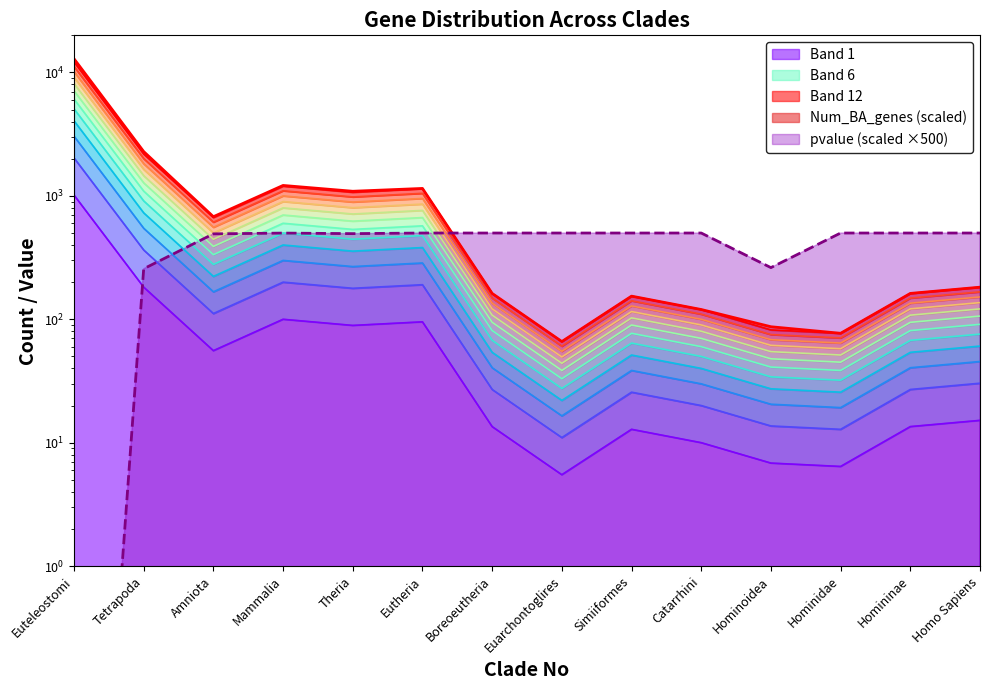

Which has a higher value, 13 or 7?

13